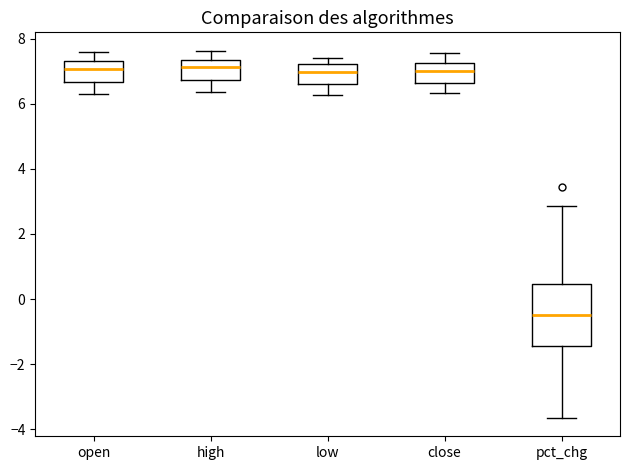

Where is the upper edge of the box for close on the y-axis? The values are not printed on the chart, so give them approximately, as read against the axis.

7.2